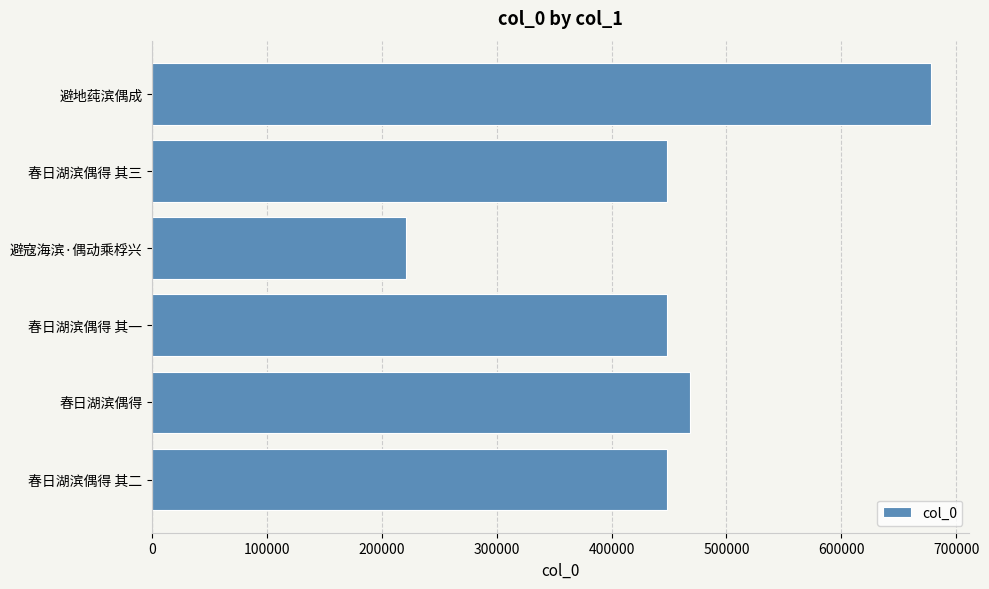

What is the label of the 4th bar from the bottom?

避寇海滨·偶动乘桴兴